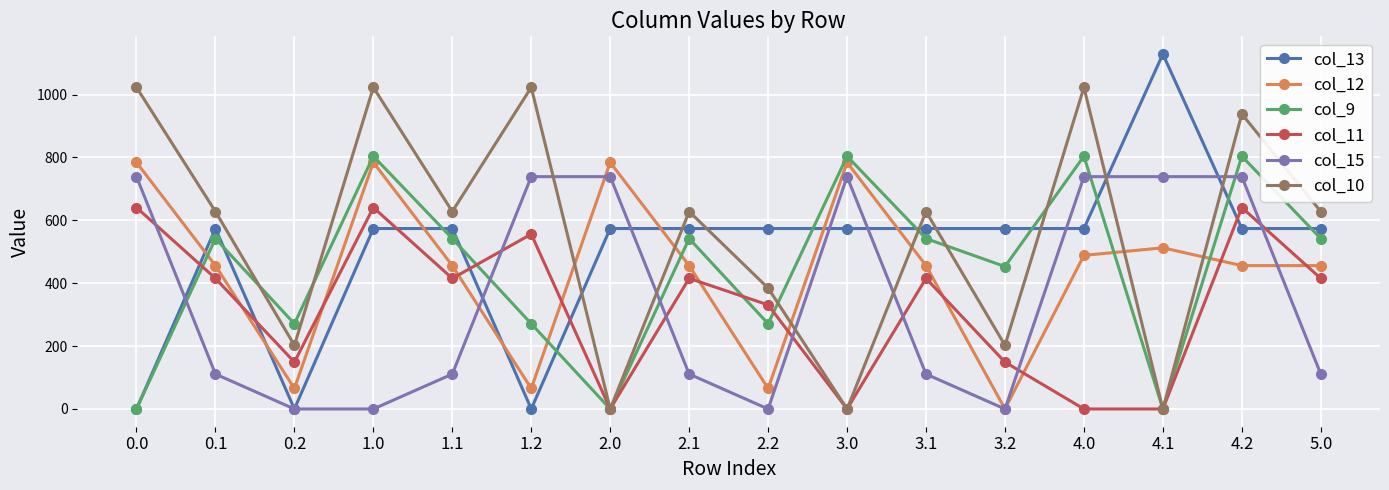

How many series are shown in this chart?

6